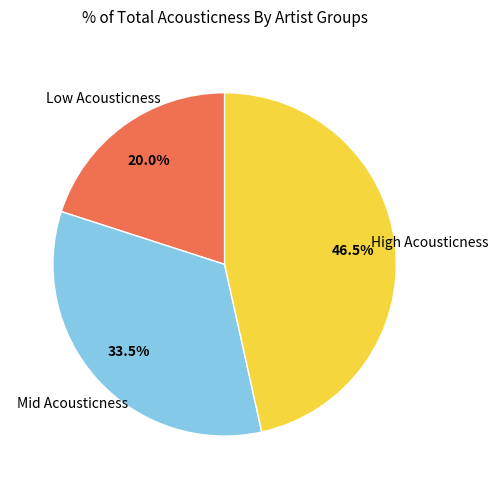

Does any single category account for the majority?

No